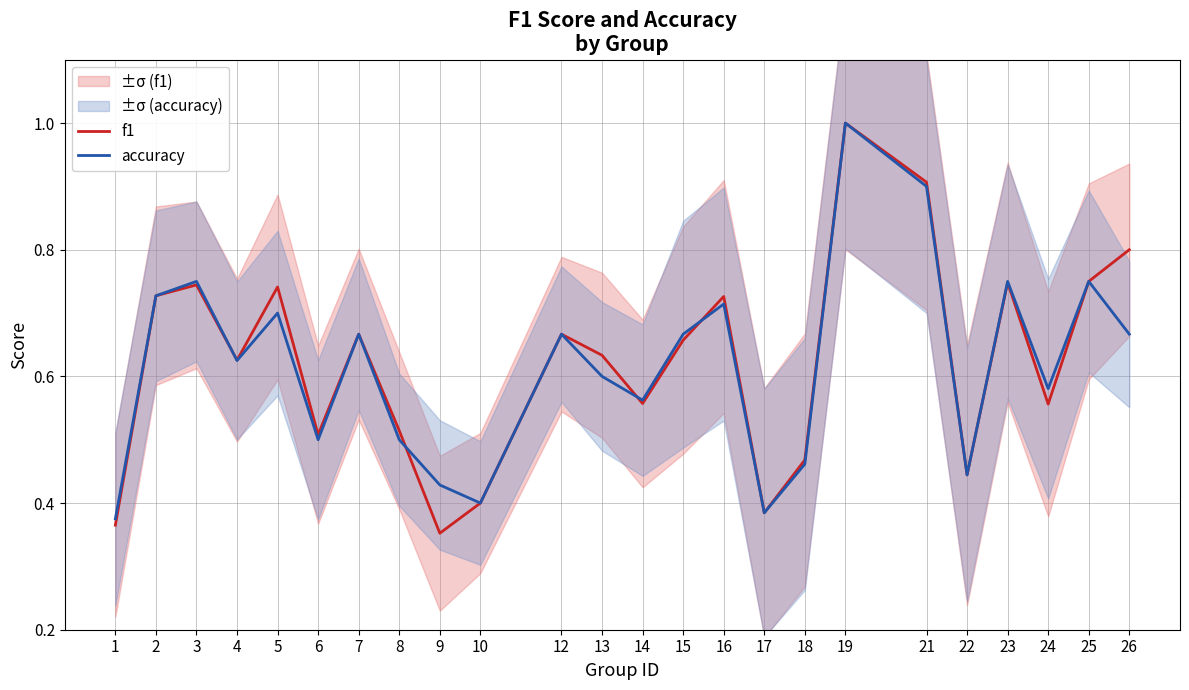

Reading right to left, what are all the values shown in this chart?

f1: 26=0.8	25=0.8	24=0.6	23=0.7	22=0.4	21=0.9	19=1.0	18=0.5	17=0.4	16=0.7	15=0.7	14=0.6	13=0.6	12=0.7	10=0.4	9=0.4	8=0.5	7=0.7	6=0.5	5=0.7	4=0.6	3=0.7	2=0.7	1=0.4
accuracy: 26=0.7	25=0.8	24=0.6	23=0.8	22=0.4	21=0.9	19=1.0	18=0.5	17=0.4	16=0.7	15=0.7	14=0.6	13=0.6	12=0.7	10=0.4	9=0.4	8=0.5	7=0.7	6=0.5	5=0.7	4=0.6	3=0.8	2=0.7	1=0.4